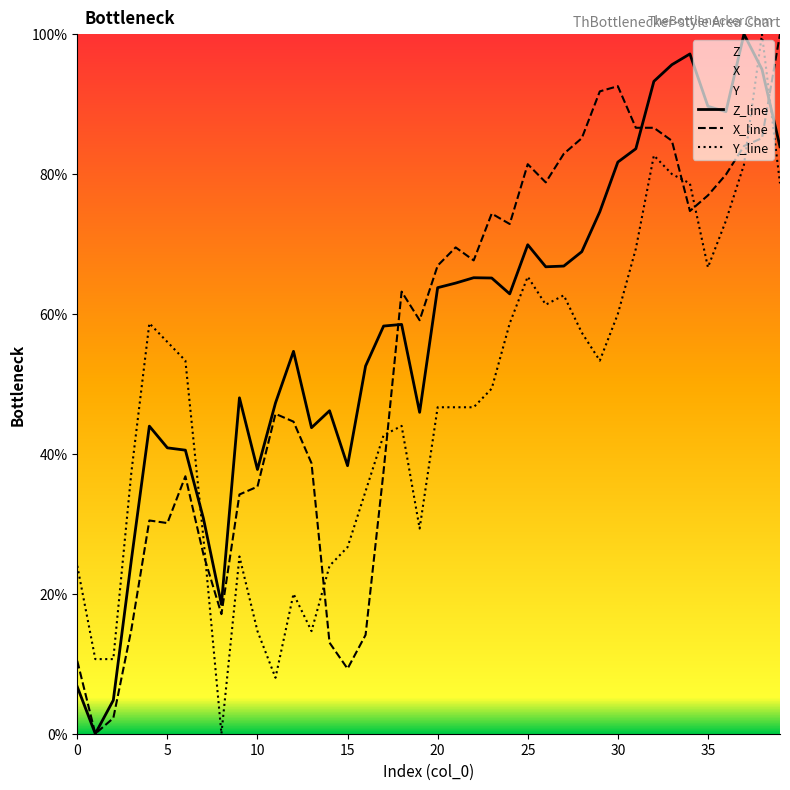

Which series changed the most between 37 and 38?

Y